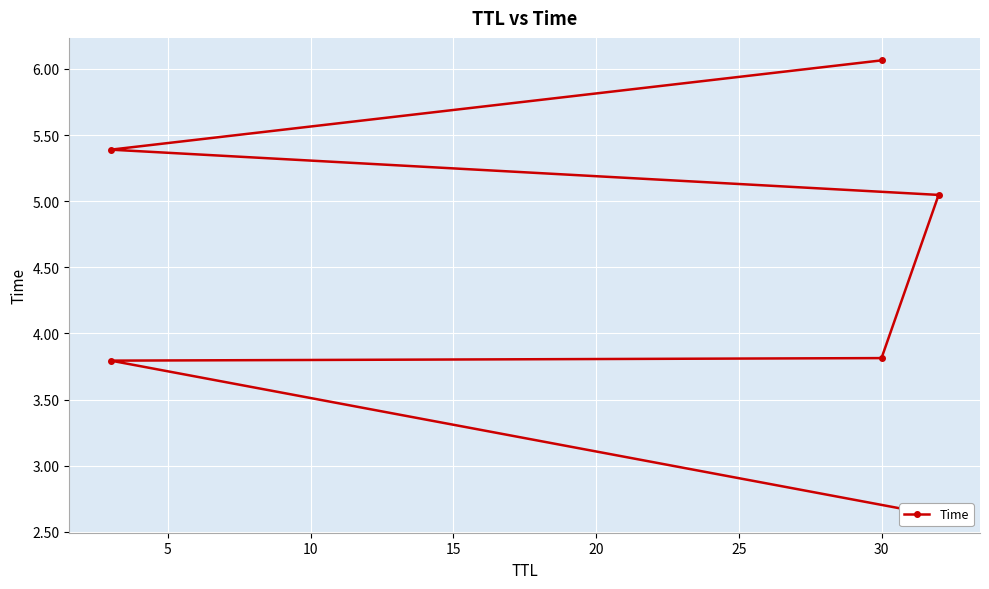

Is it true that the value at 30 is 5.6?

False